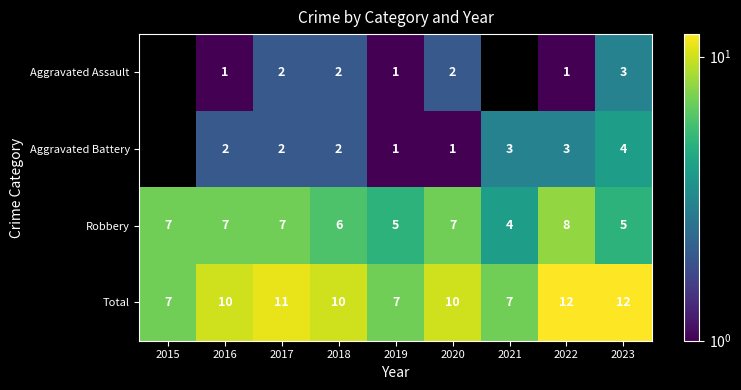

Which series has the largest range (max minus min)?

Total